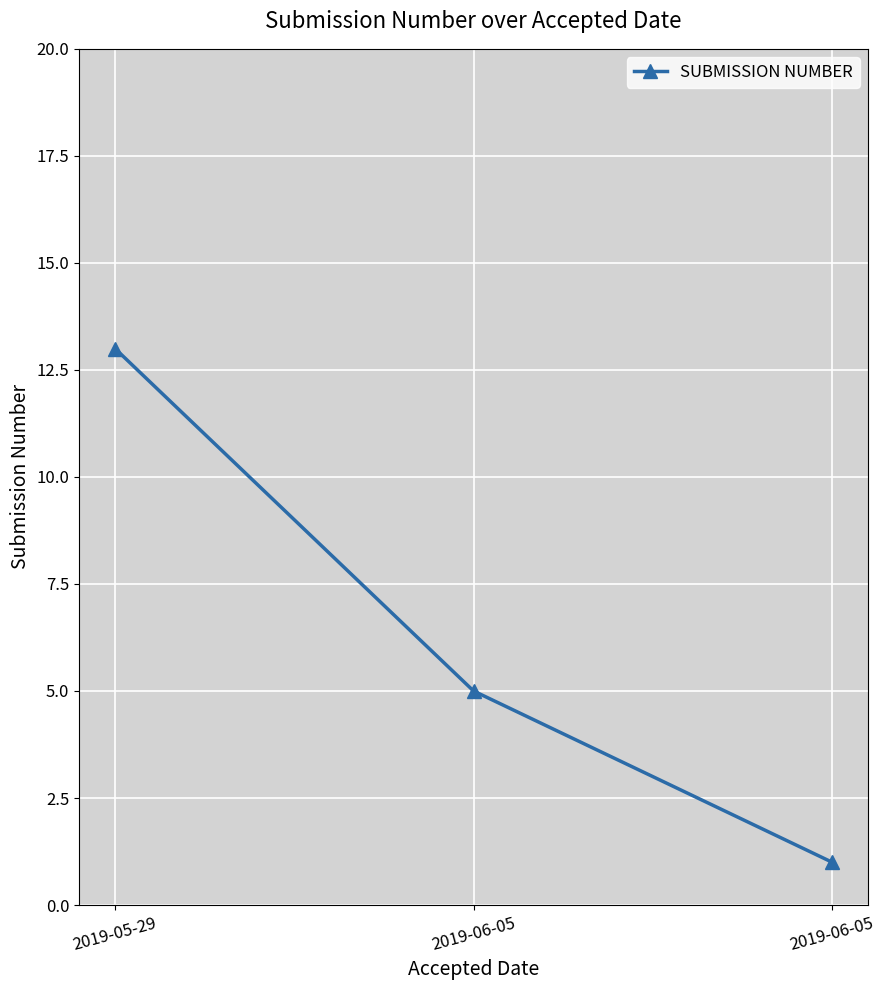

What is the difference between the maximum and minimum values?

12